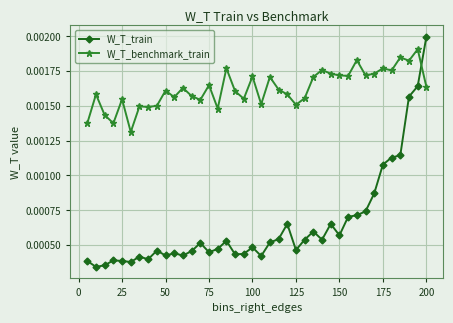

Which series has the largest range (max minus min)?

W_T_train